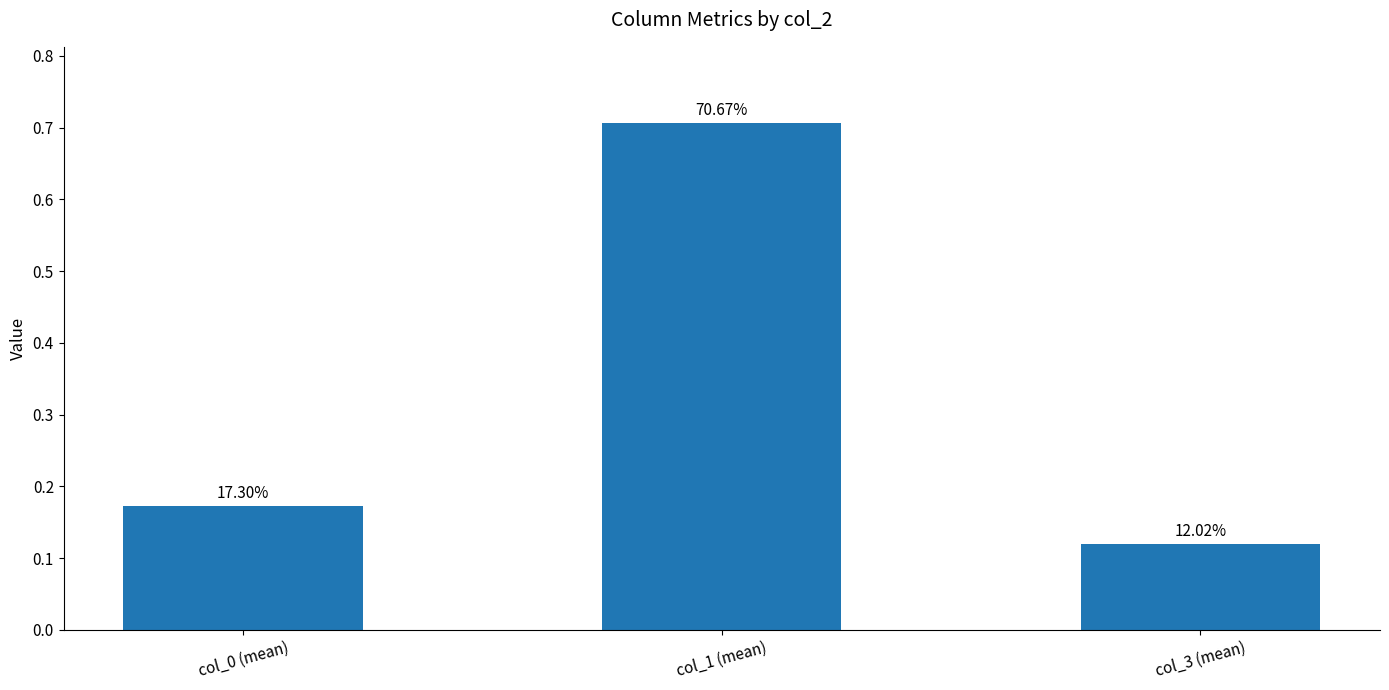

How many bars are there in total?

3